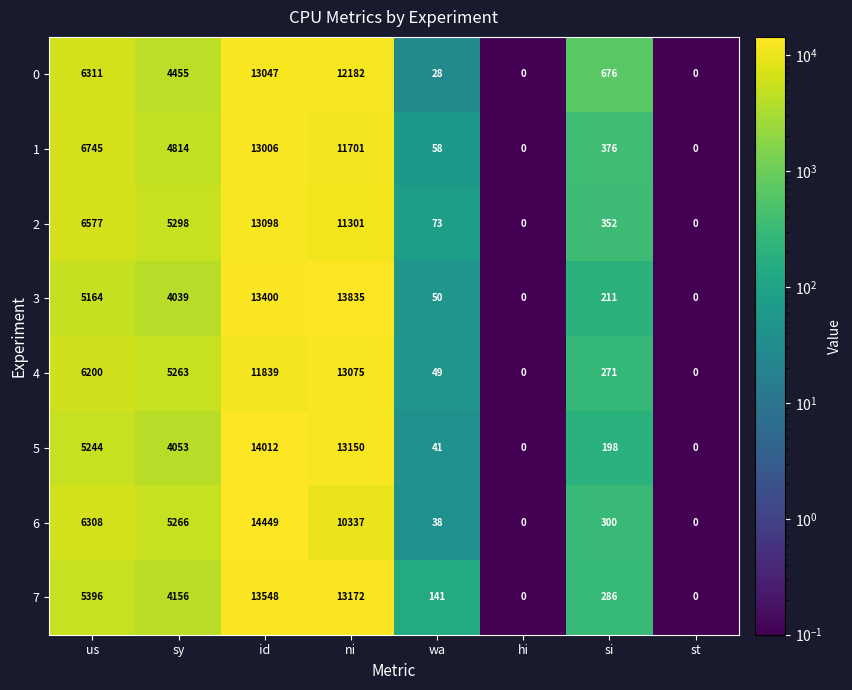

What is the difference between the 5 values at us and id?

8768